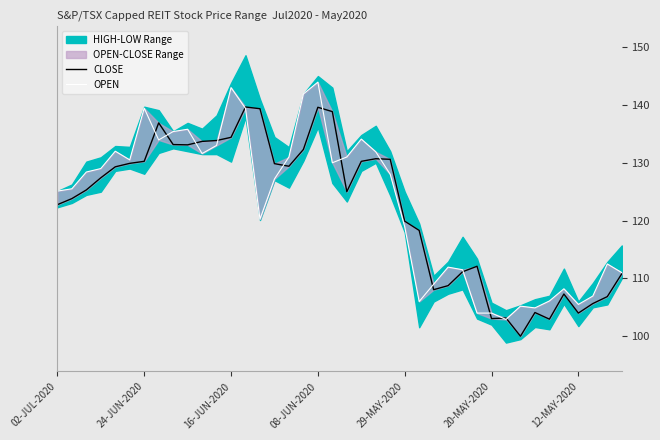

How many lines are shown in the chart?

2